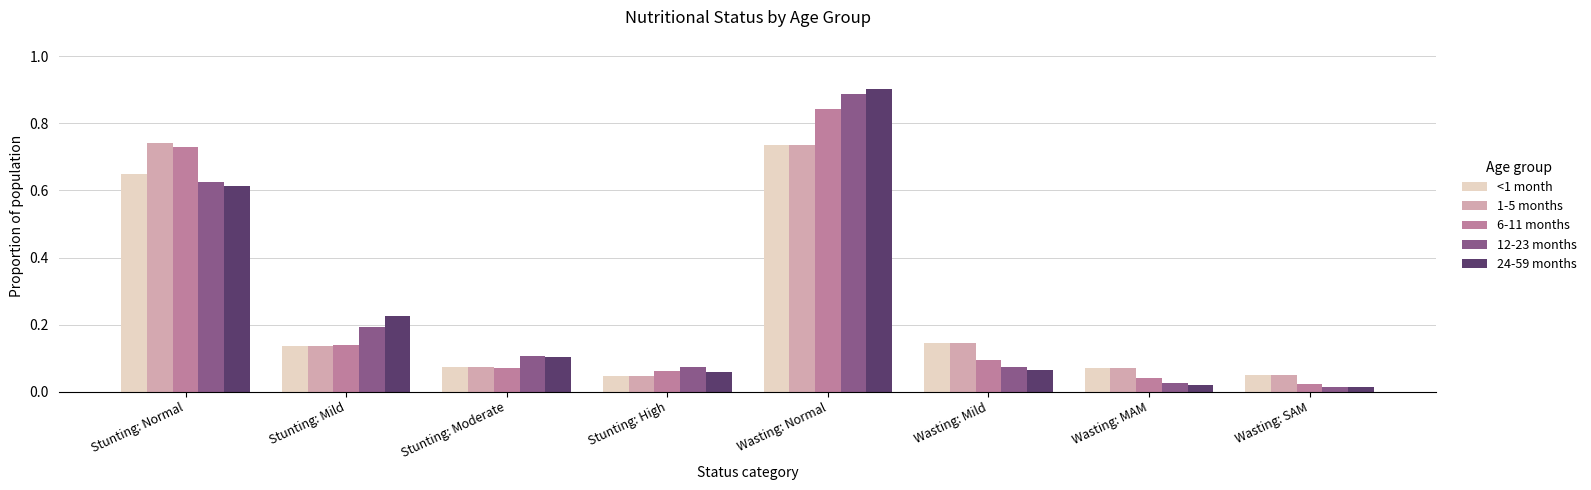

What are all the series names shown in the legend?

<1 month, 1-5 months, 6-11 months, 12-23 months, 24-59 months